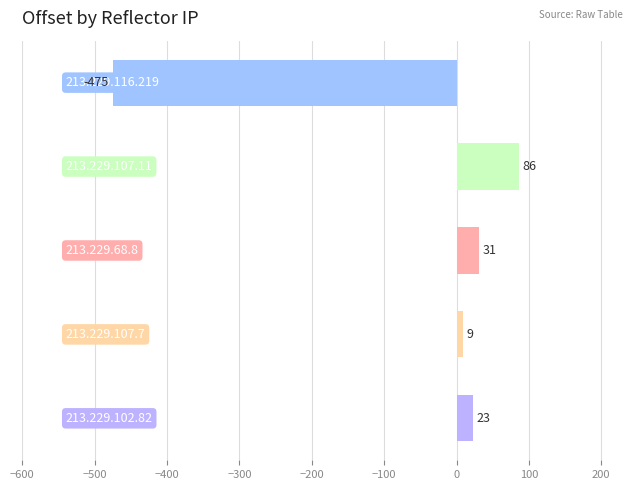

What is the difference between the maximum and minimum values?

561